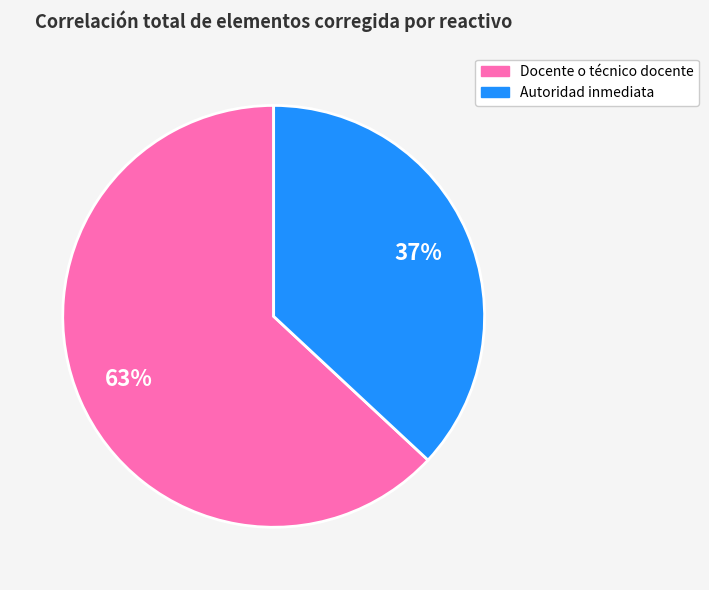

To the nearest percent, what is the average slice percentage?

50%